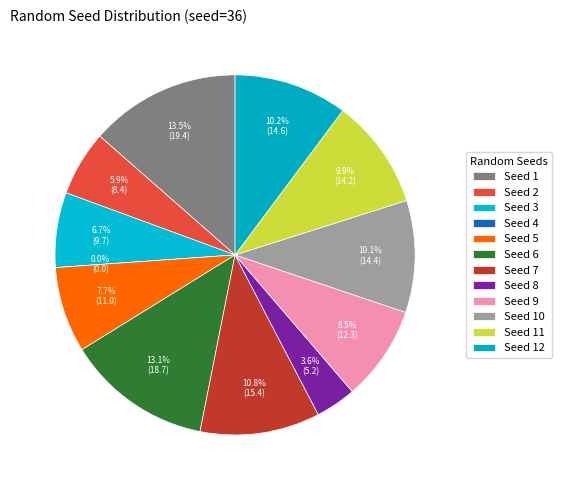

To the nearest percent, what is the difference between the 5 and 12 slice percentages?

3%